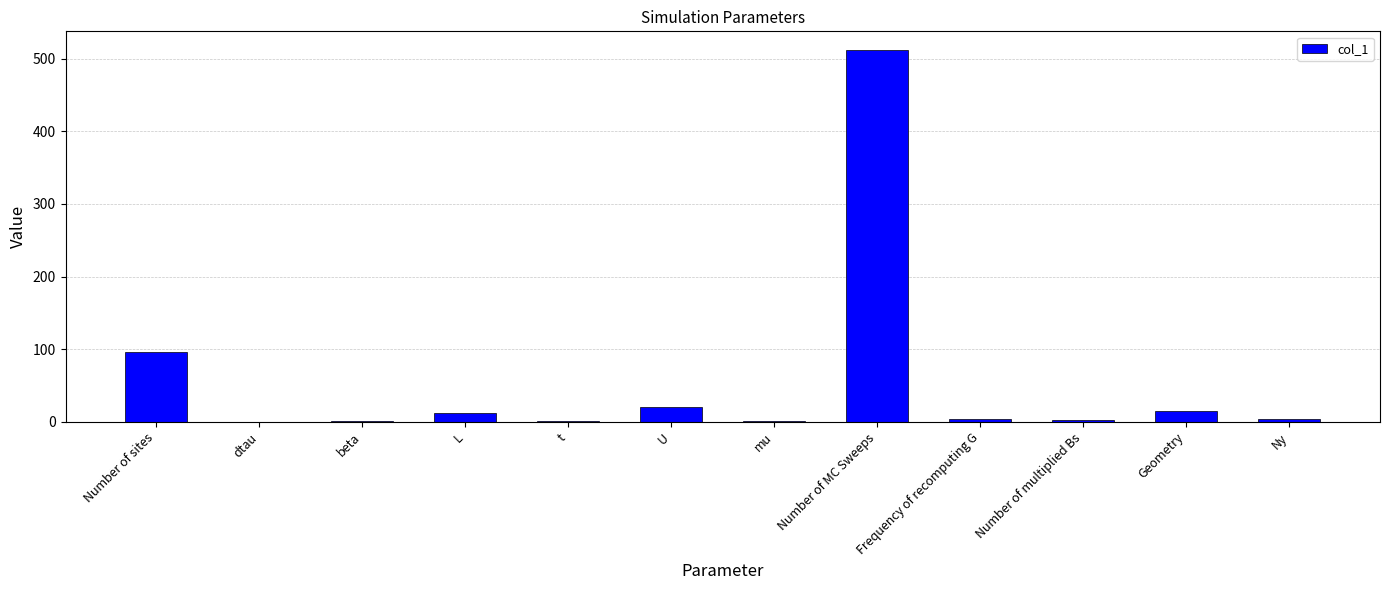

Where is the data nearest to the value 256?

Number of sites